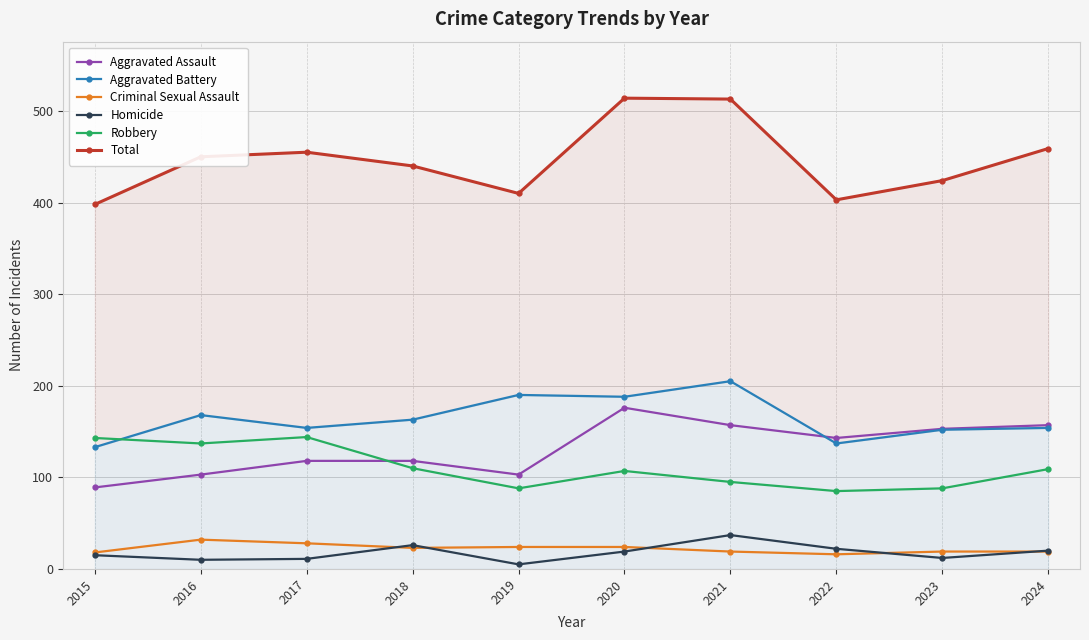

How many data points in Total are above 450?

4